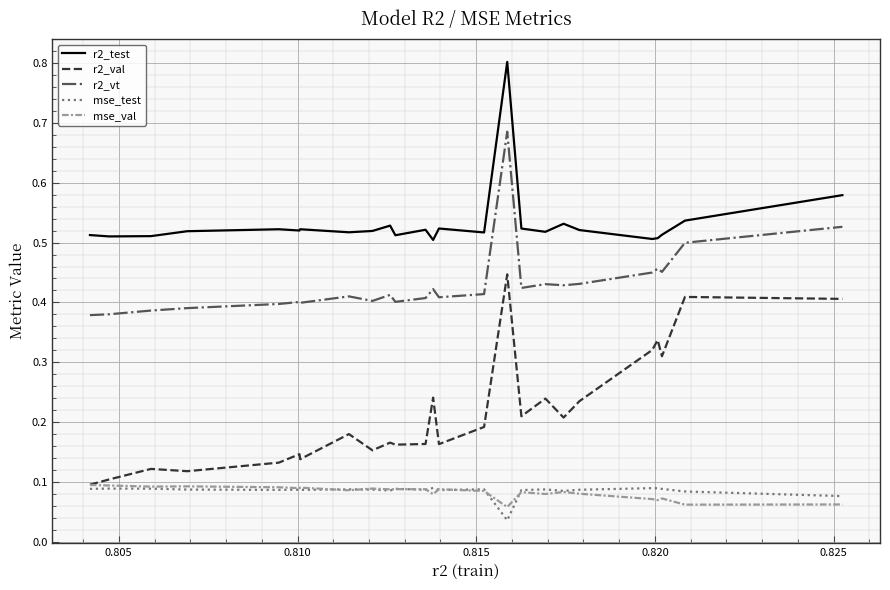

How many mse_val values are between 0 and 1?

25